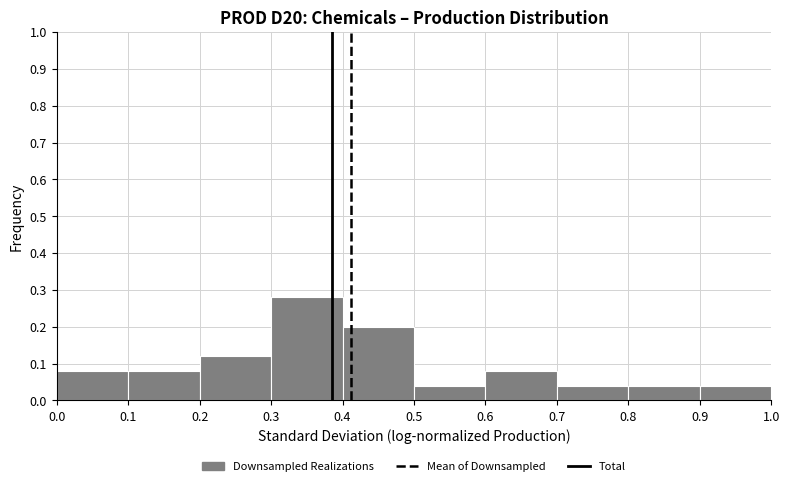

Which range on the x-axis has the tallest bar?

0.3 to 0.4